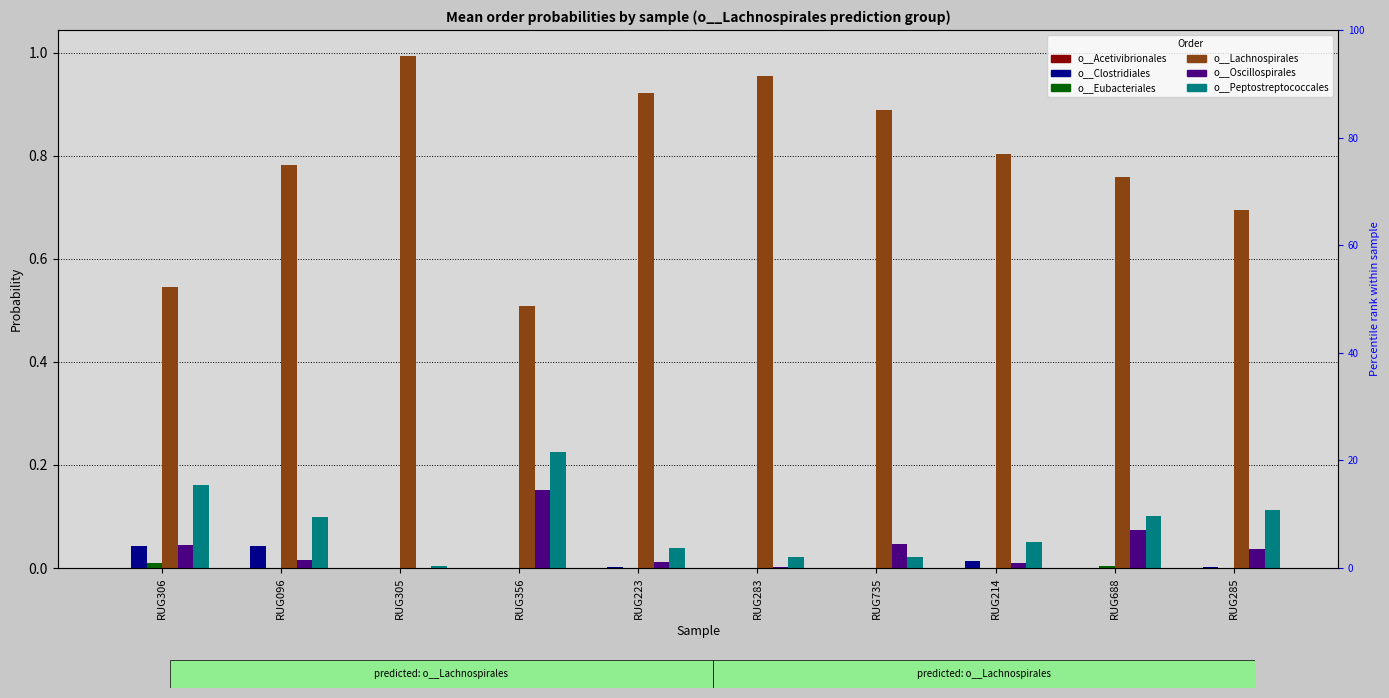

The o__Clostridiales series shows 0.0 at RUG688. True or false?

True